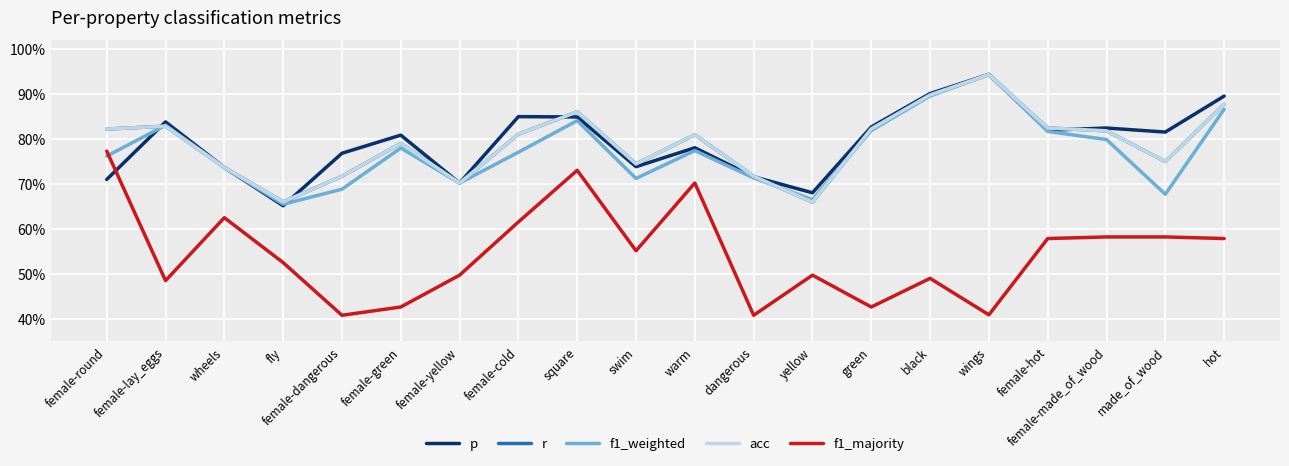

At which label does p reach its peak?

wings